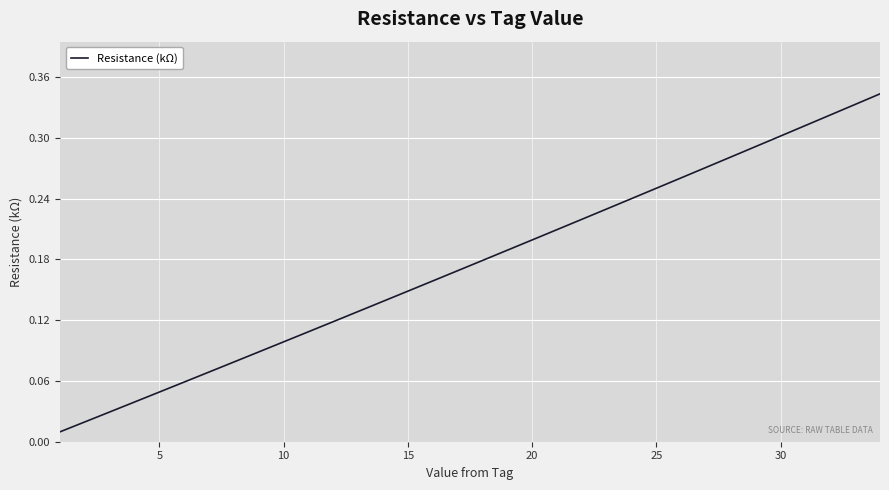

How many lines are shown in the chart?

1